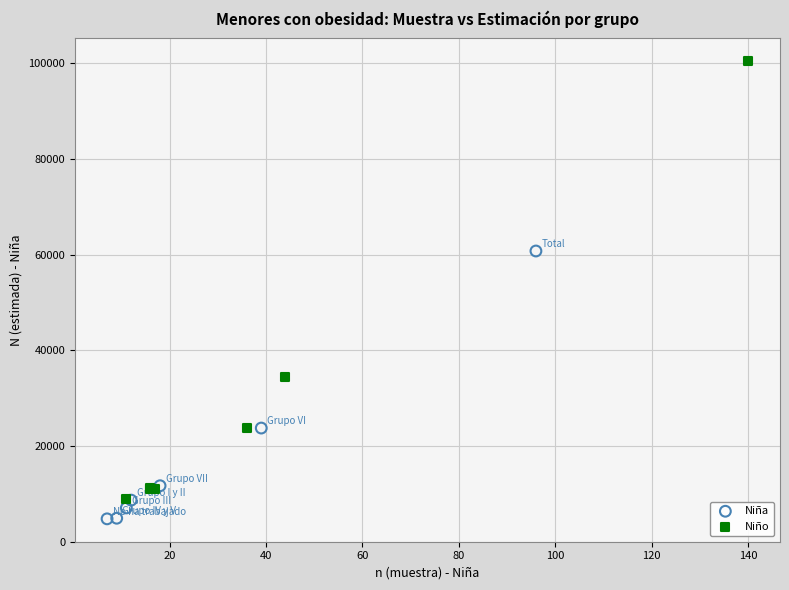

Which series reaches the minimum Y coordinate?

Niña